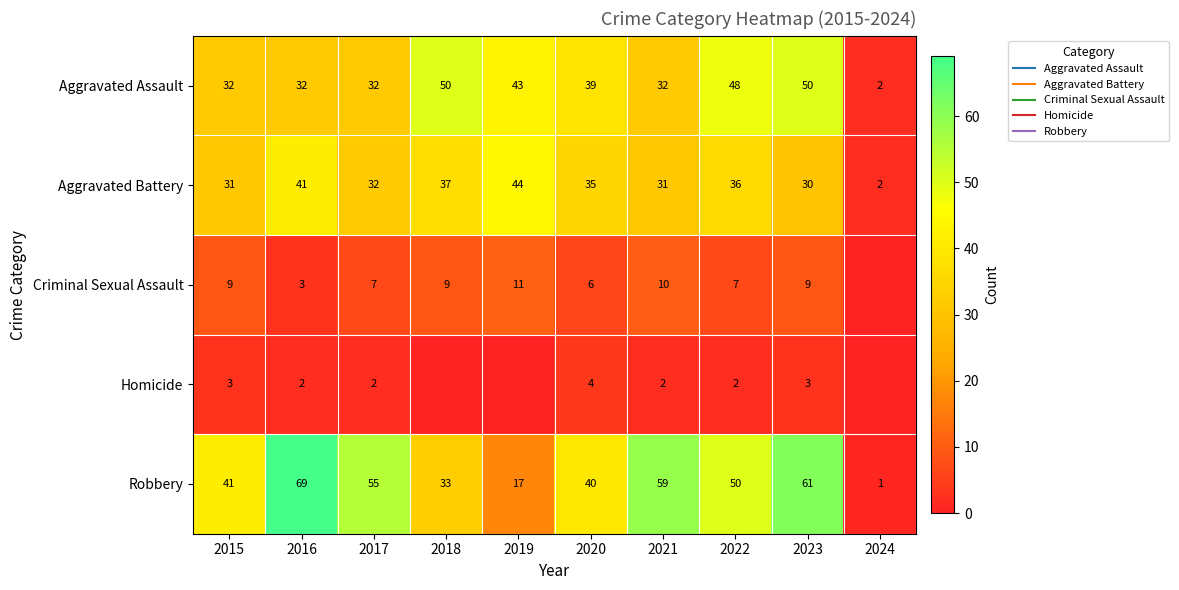

Which series has the largest range (max minus min)?

Robbery